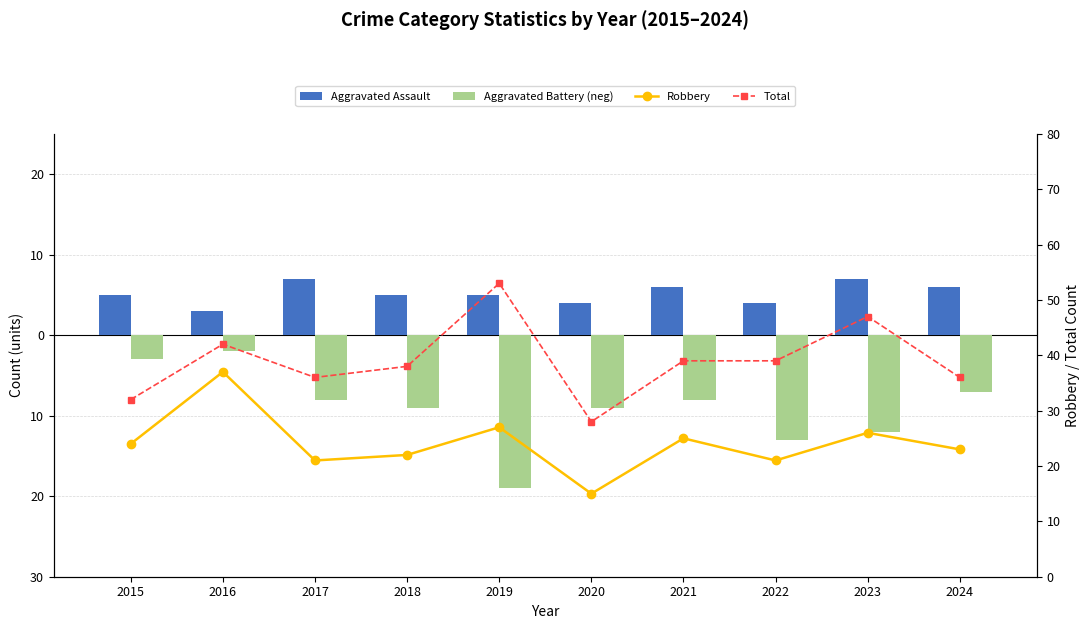

At which label does Total reach its peak?

2019